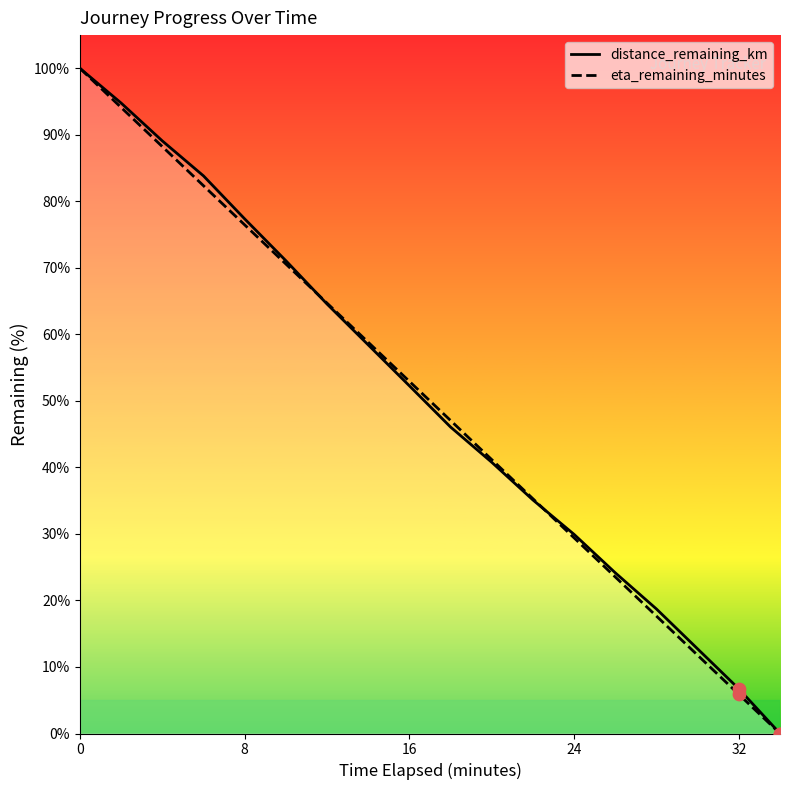

Which series contains the highest Y value?

distance_remaining_km